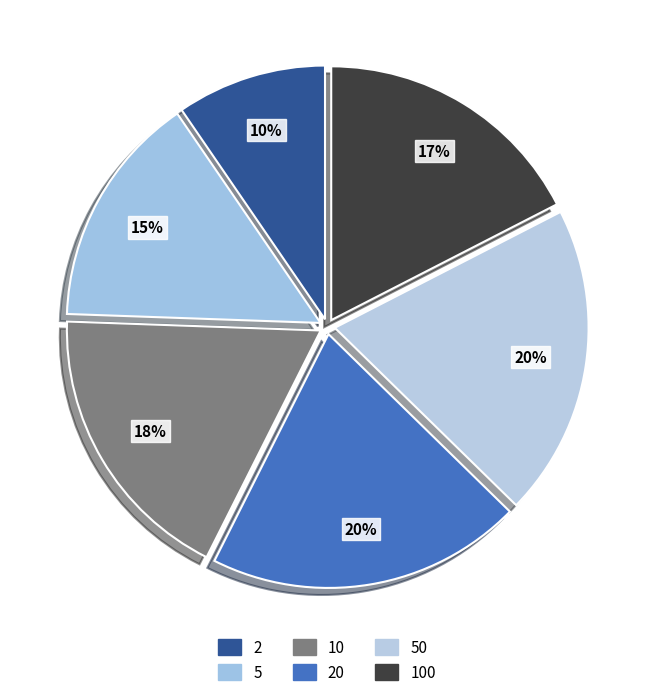

The 10 slice represents 9% of the pie. True or false?

False